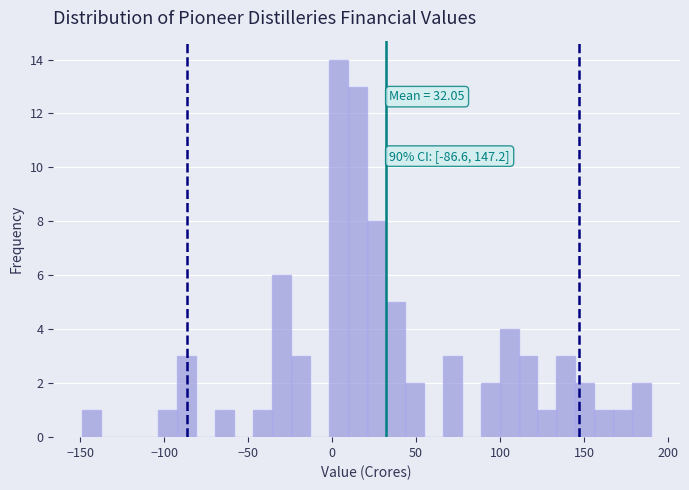

Around what value on the x-axis is the tallest bar? Give the approximate position of its centre, as read against the axis.

5